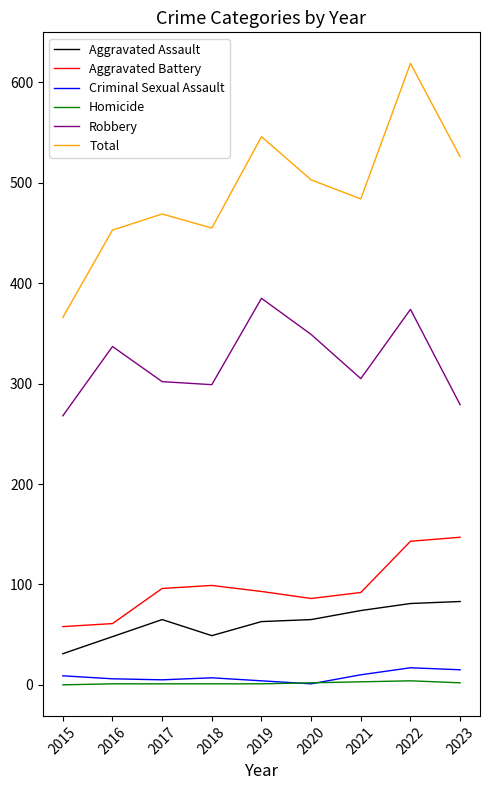

What are all the series names shown in the legend?

Aggravated Assault, Aggravated Battery, Criminal Sexual Assault, Homicide, Robbery, Total